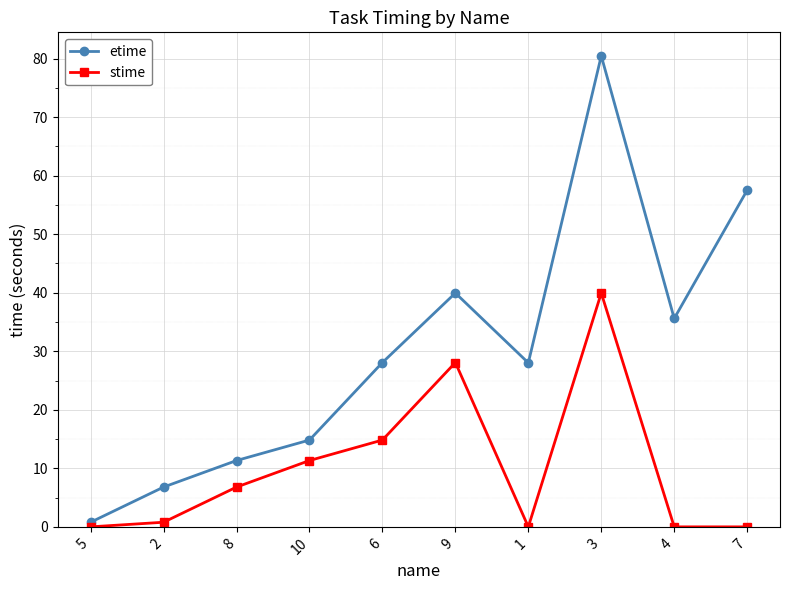

At which category is the sum across all series the highest?

3